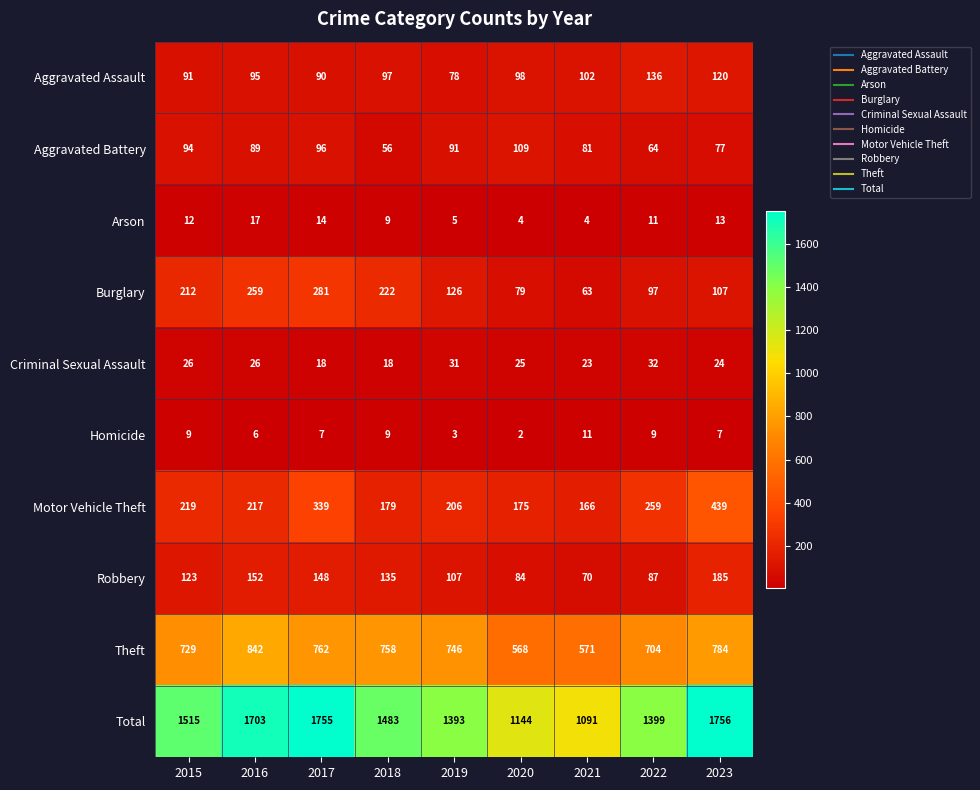

Count the number of data series in this chart.

10